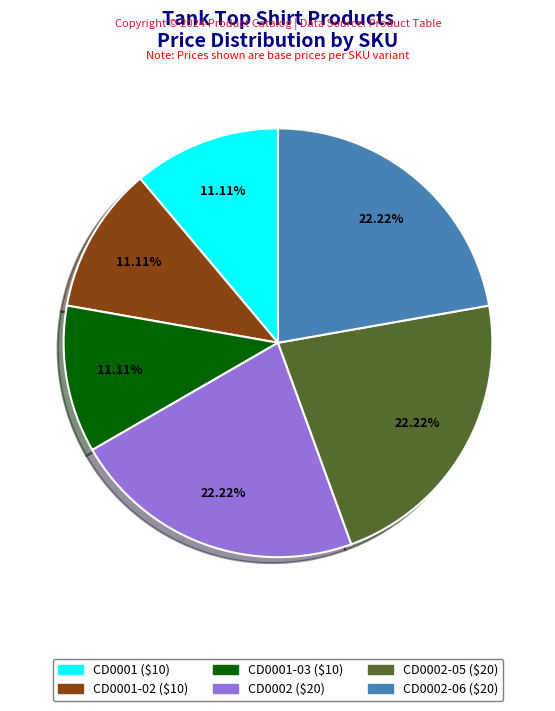

How many segments does this pie chart have?

6